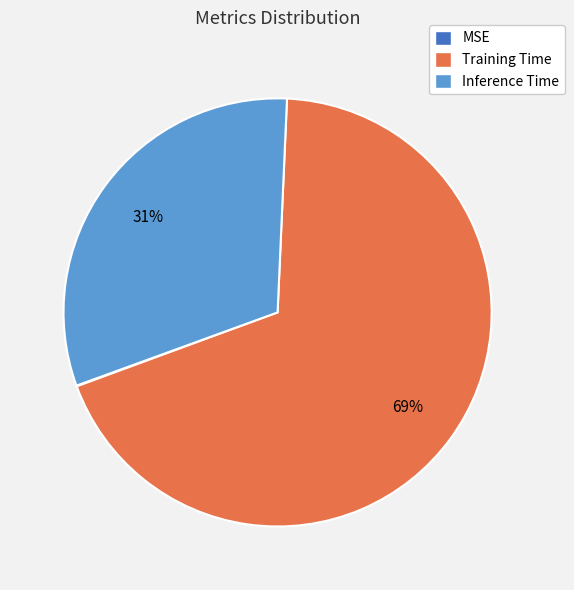

To the nearest percent, what percentage of the pie is Training Time?

69%